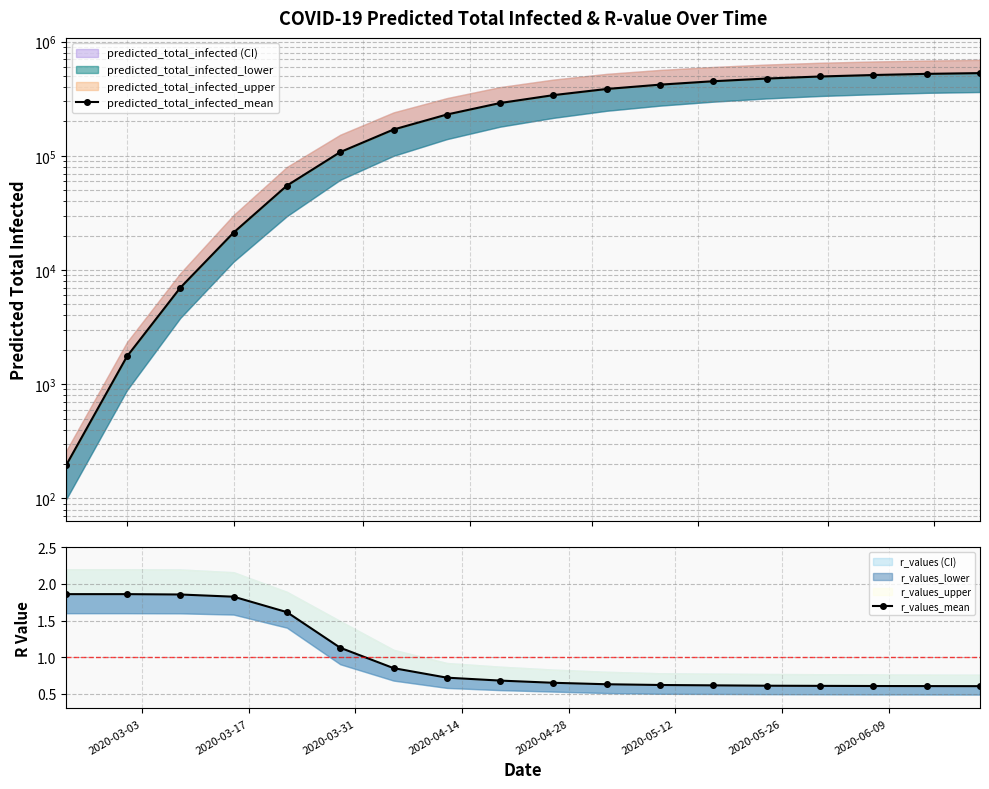

How many distinct data groups are displayed?

2